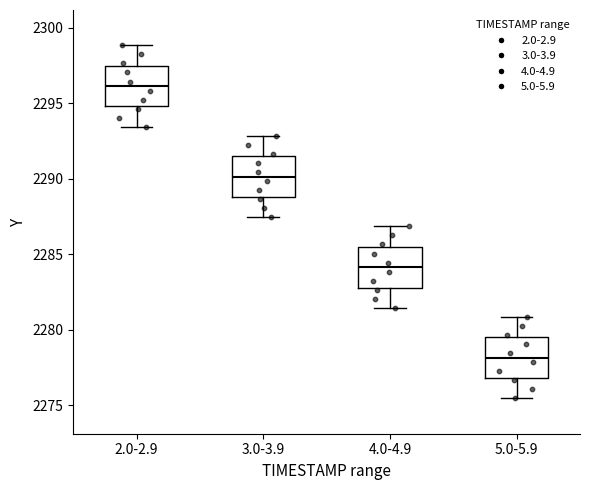

Reading left to right, read every box against the y-axis: the position of its median line, the range the box covers, and the ends of its whiskers. The values are not printed on the chart, so give them approximately, as read against the axis.

2.0-2.9: median 2296.0, box 2295.0 to 2297.5, whiskers 2293.5 to 2299.0
3.0-3.9: median 2290.0, box 2289.0 to 2291.5, whiskers 2287.5 to 2293.0
4.0-4.9: median 2284.0, box 2283.0 to 2285.5, whiskers 2281.5 to 2287.0
5.0-5.9: median 2278.0, box 2277.0 to 2279.5, whiskers 2275.5 to 2281.0